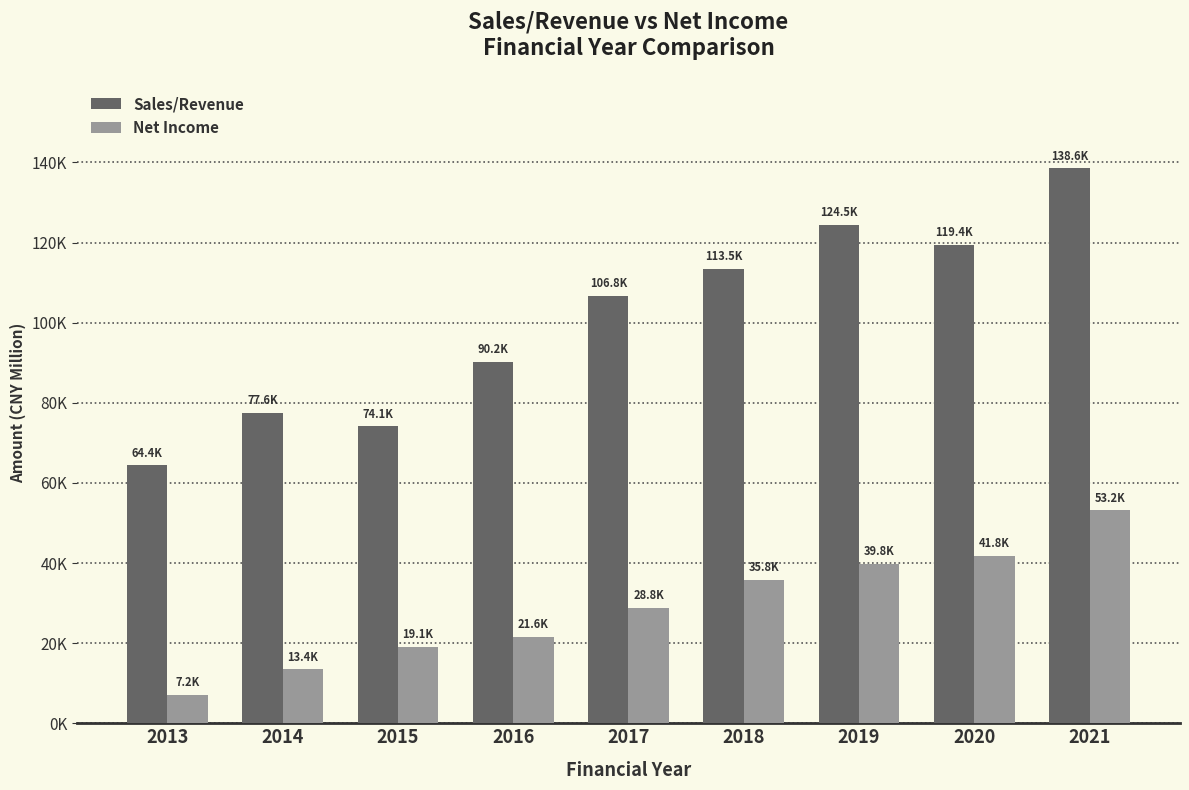

List the series in order of their peak value, lowest first.

Net Income, Sales/Revenue